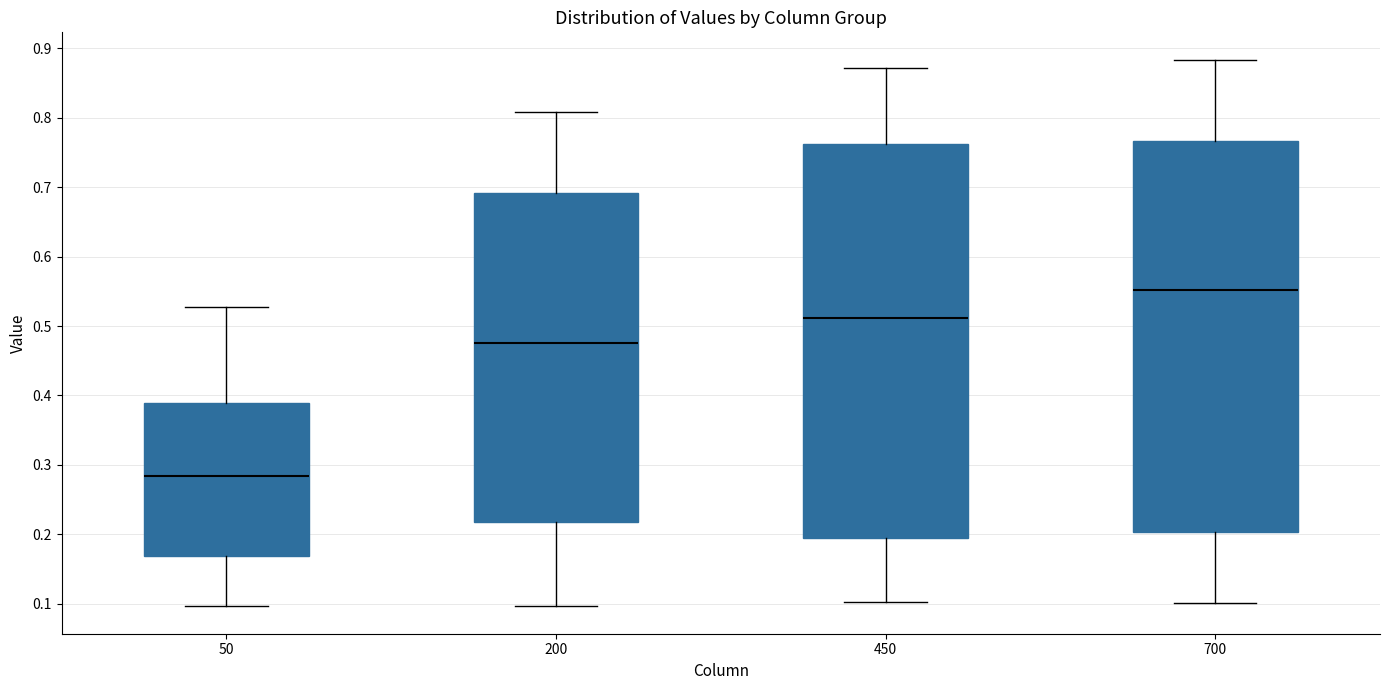

Reading left to right, transcribe this box plot: for each box, give where its median line is, the range the box spans, and where its two whiskers end, as read against the y-axis. The values are not printed on the chart, so give them approximately, as read against the axis.

50: median 0.28, box 0.17 to 0.39, whiskers 0.10 to 0.53
200: median 0.48, box 0.22 to 0.69, whiskers 0.10 to 0.81
450: median 0.51, box 0.19 to 0.76, whiskers 0.10 to 0.87
700: median 0.55, box 0.20 to 0.77, whiskers 0.10 to 0.88